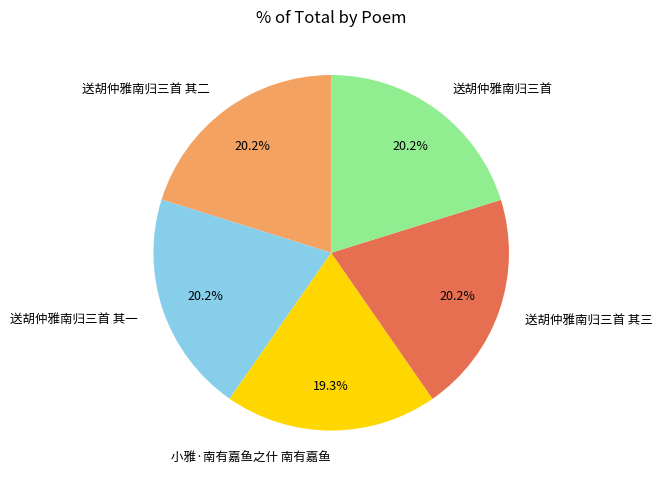

Combined, do 小雅·南有嘉鱼之什 南有嘉鱼 and 送胡仲雅南归三首 account for over 50%?

No